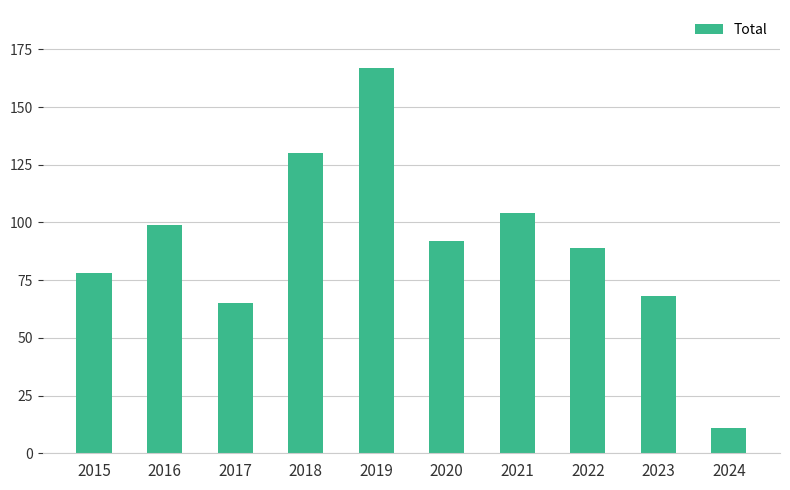

List the labels in order of value, smallest first.

2024, 2017, 2023, 2015, 2022, 2020, 2016, 2021, 2018, 2019